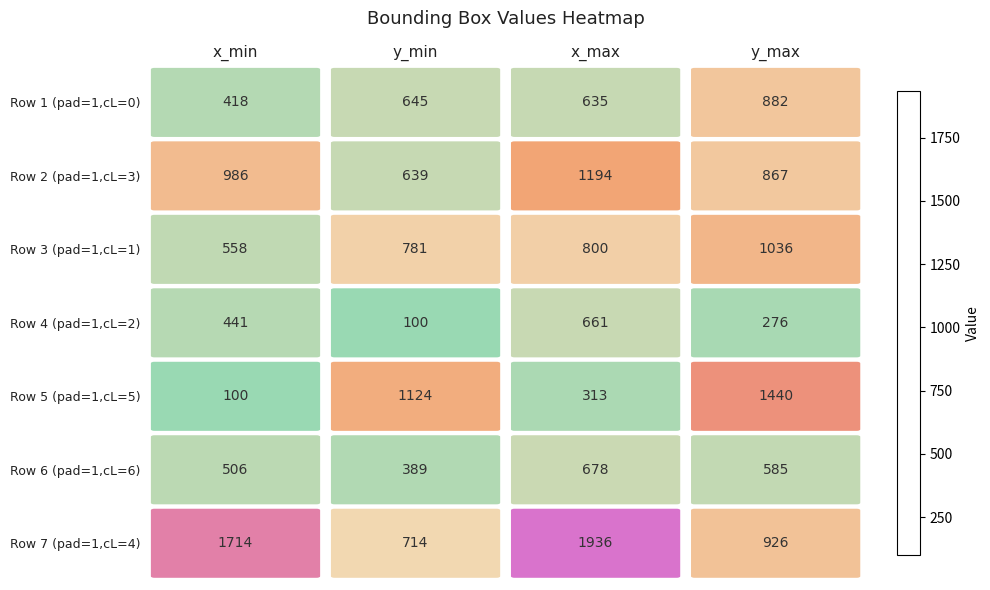

What is the greatest value displayed?

1936